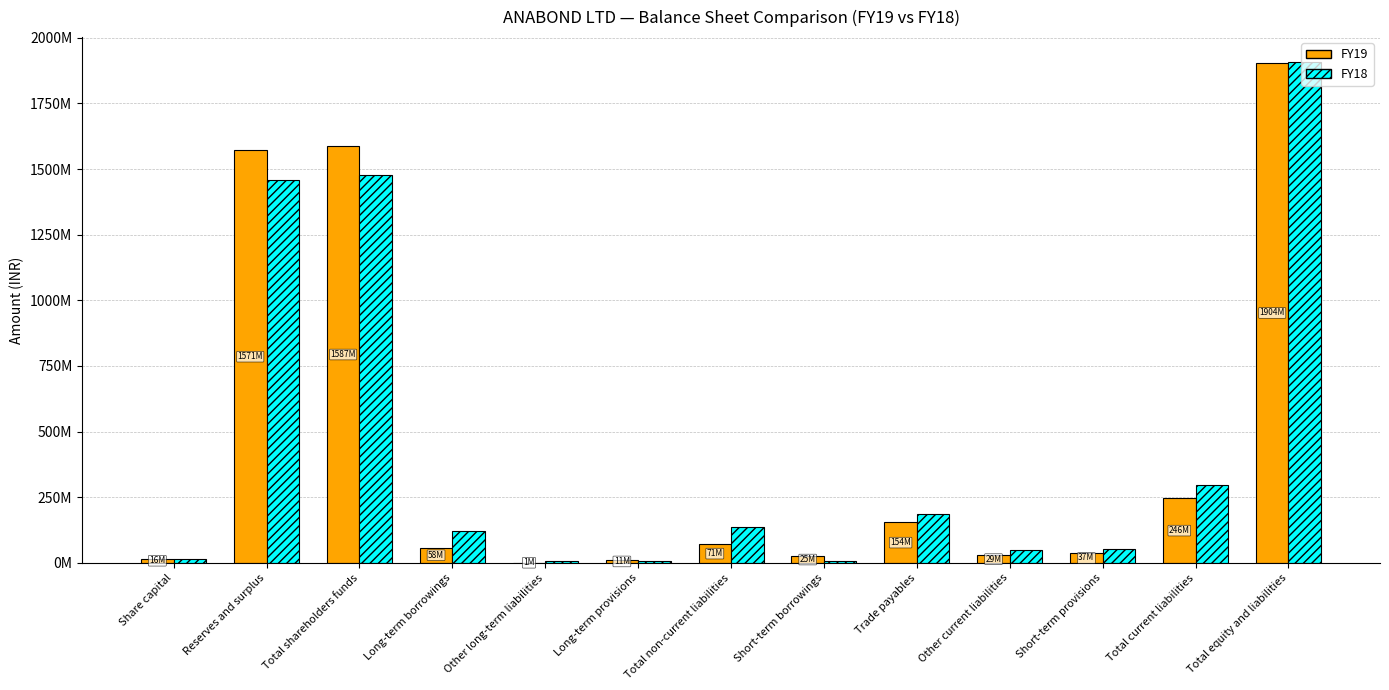

Are the bars horizontal?

No